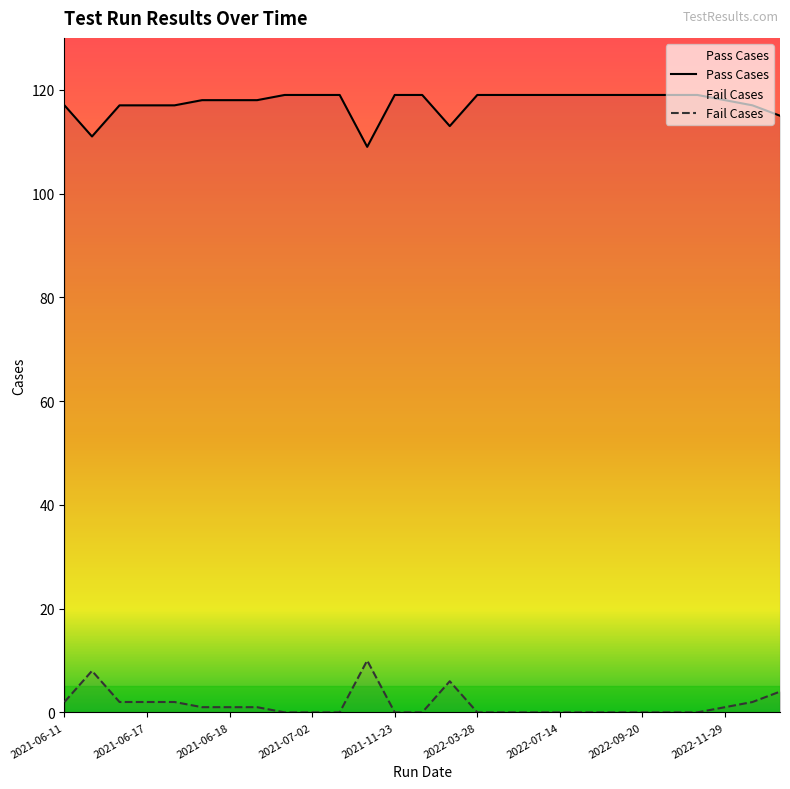

Is it true that Pass Cases equals 119 at 2022-10-11?

True